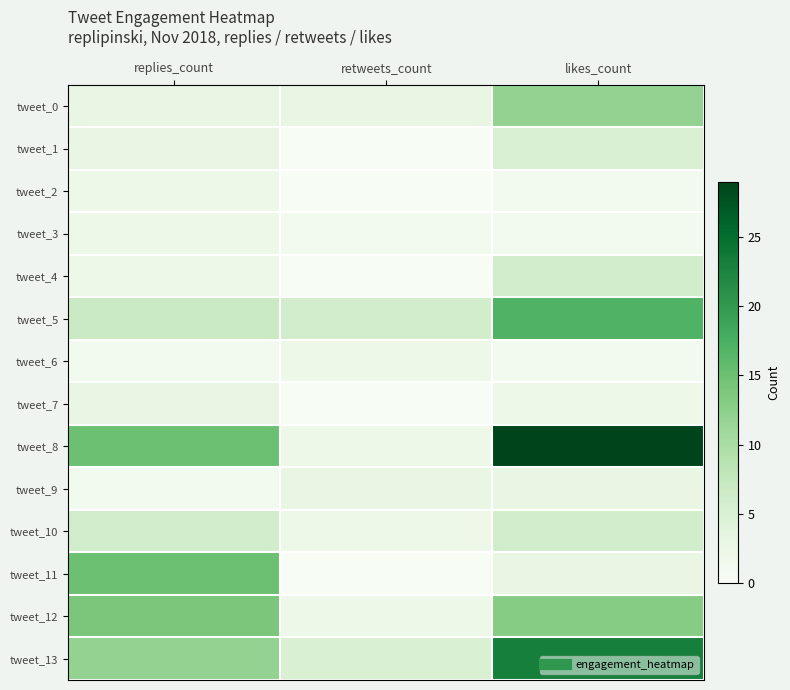

At replies_count, list the series in order from largest to smallest.

tweet_8, tweet_11, tweet_12, tweet_13, tweet_5, tweet_10, tweet_0, tweet_1, tweet_7, tweet_2, tweet_3, tweet_4, tweet_6, tweet_9